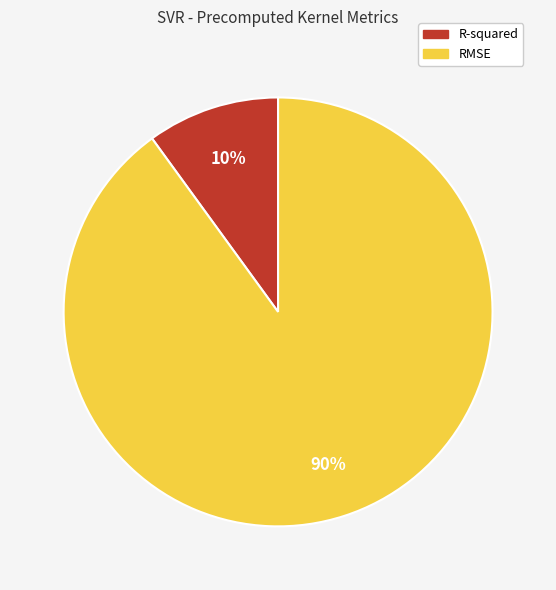

Which slice represents more than half of the pie?

RMSE